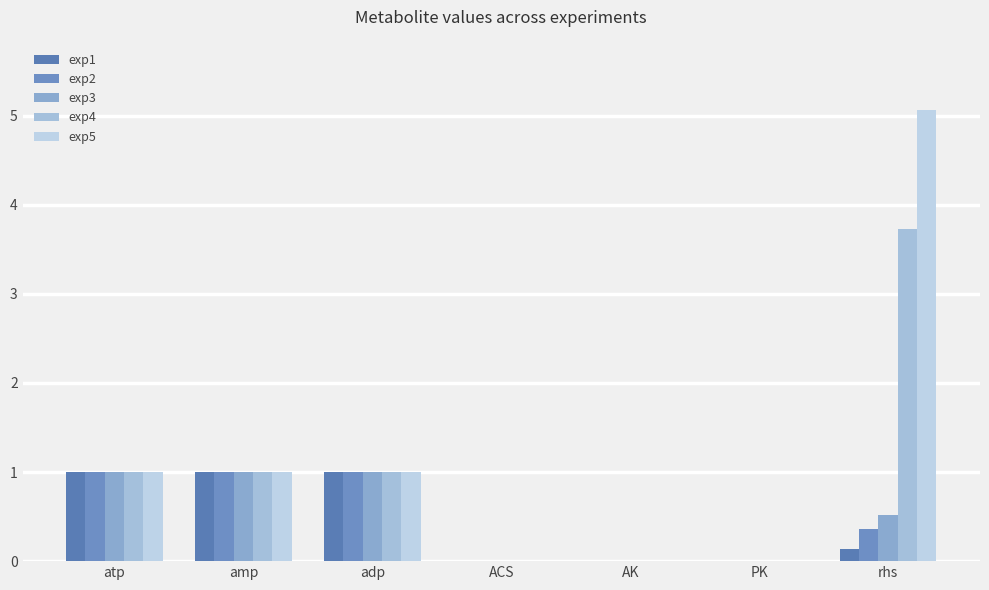

What is the sum of all exp2 values?

3.4